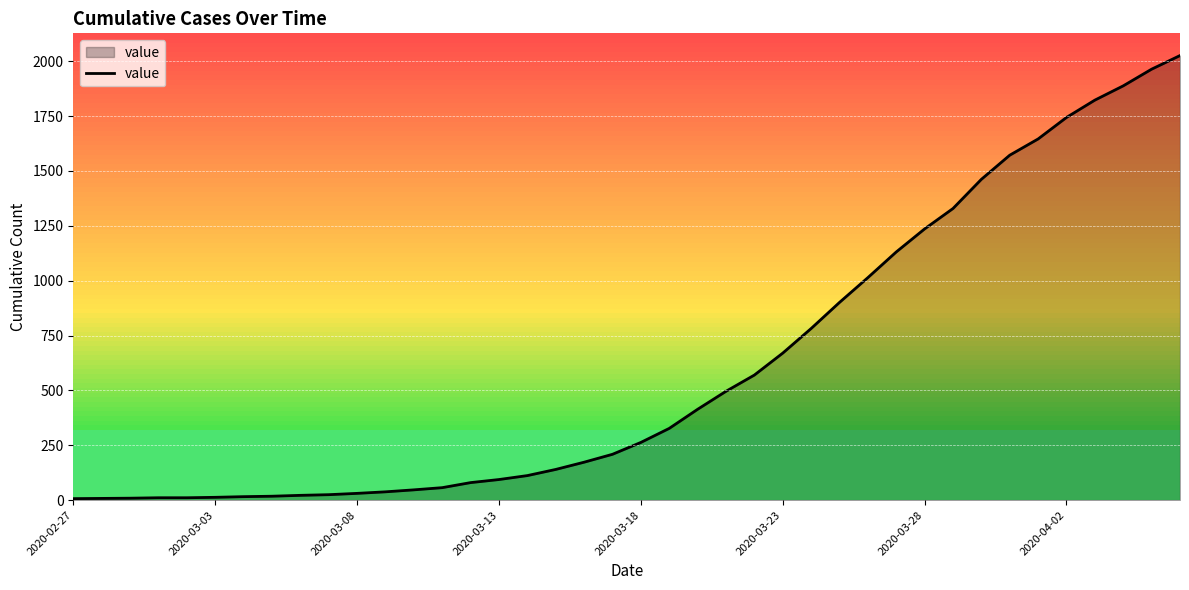

What is the greatest value displayed?

2026